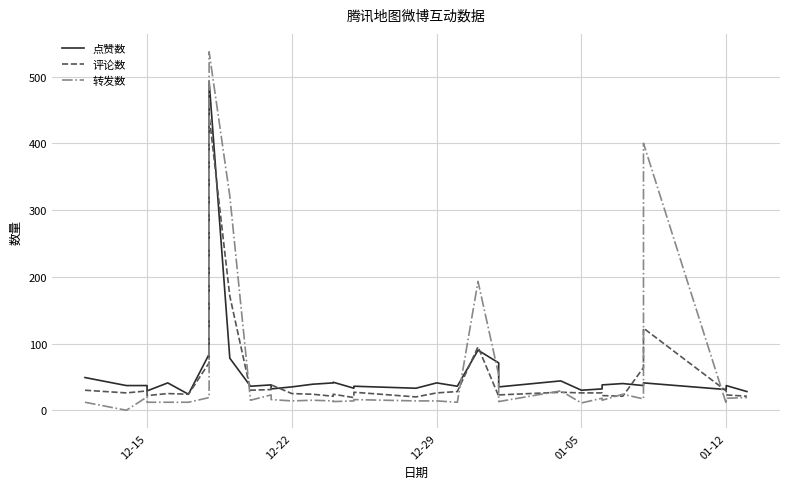

How many lines are shown in the chart?

3